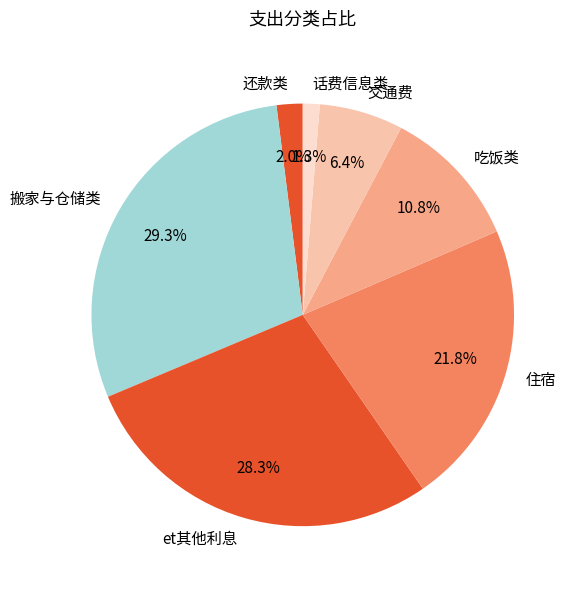

Is 交通费 the majority of the pie?

No